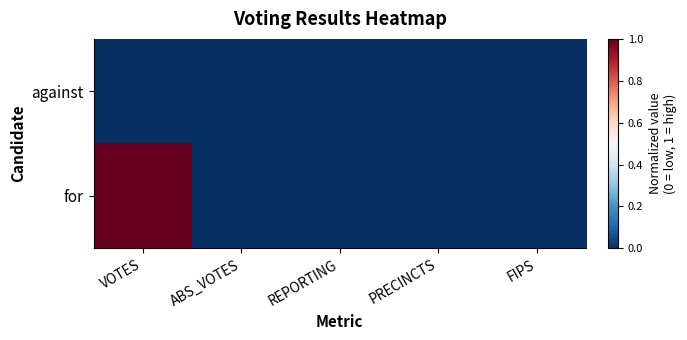

List the series in order of their overall mean, highest first.

for, against